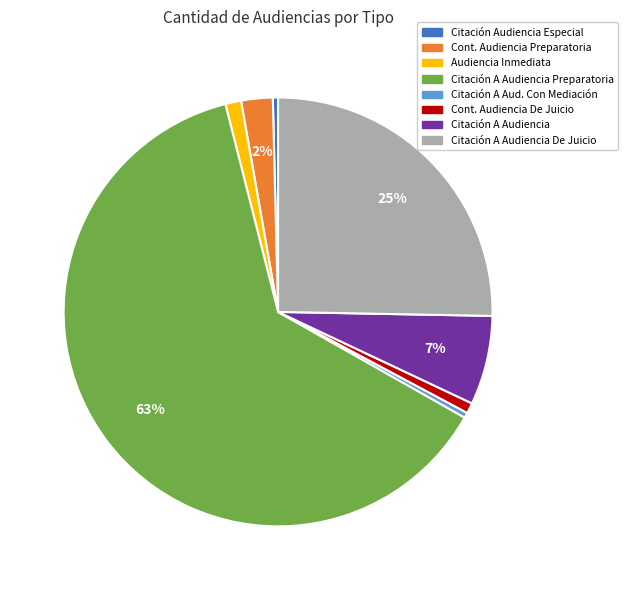

Is there any slice that represents more than half of the pie?

Yes